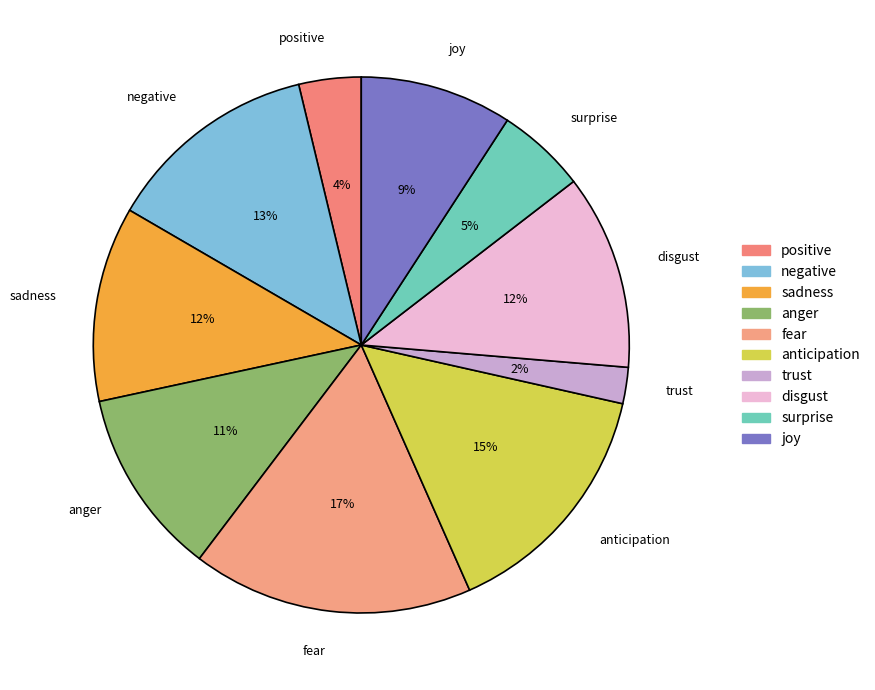

To the nearest percent, what is the difference between the surprise and trust slice percentages?

3%